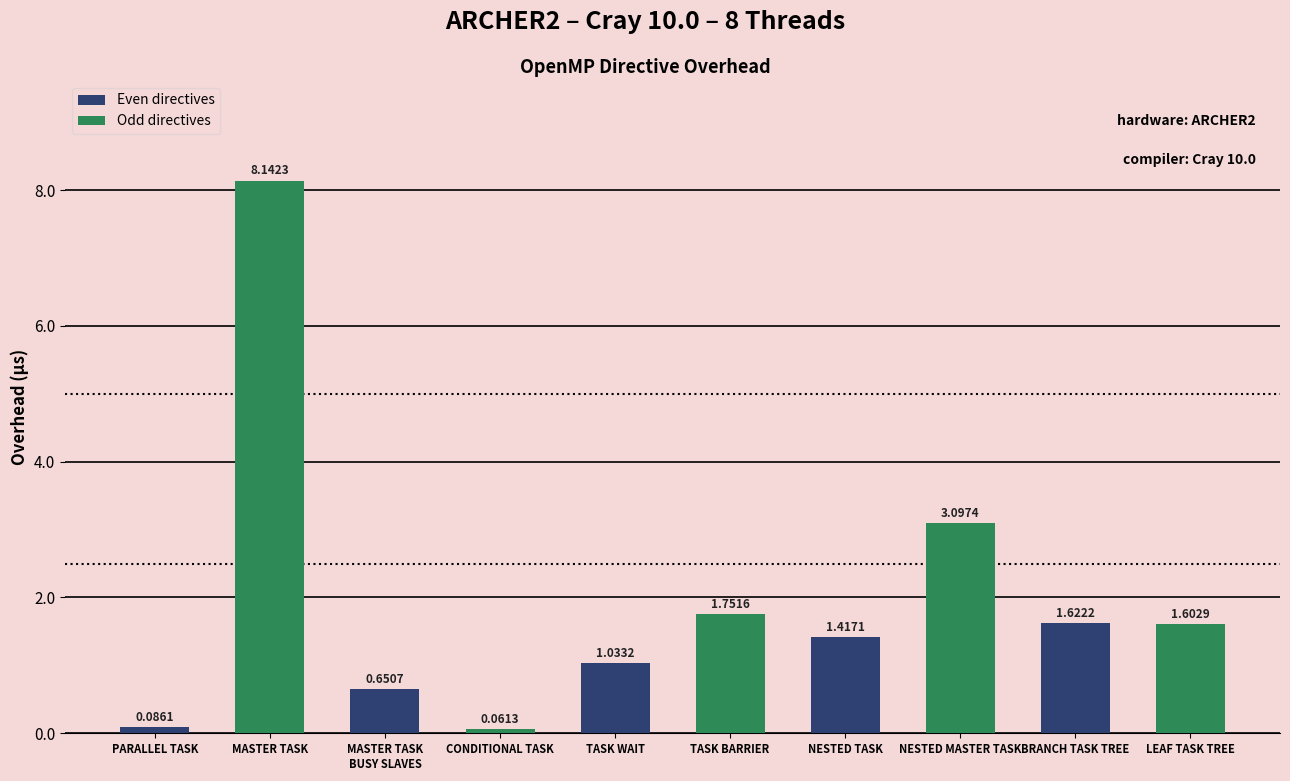

Does the chart contain any negative values?

No